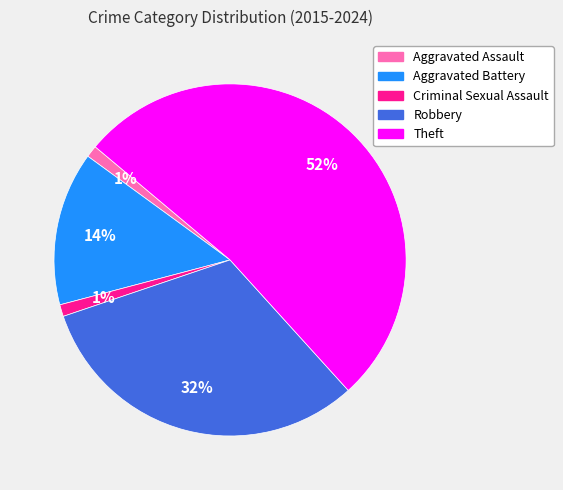

Do Criminal Sexual Assault and Aggravated Battery together represent more than half of the pie?

No